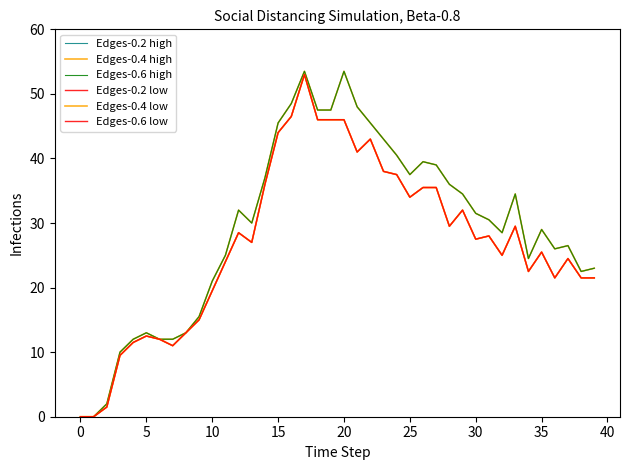

What is the difference between the maximum and minimum values in the Edges-0.4 high series?

53.5